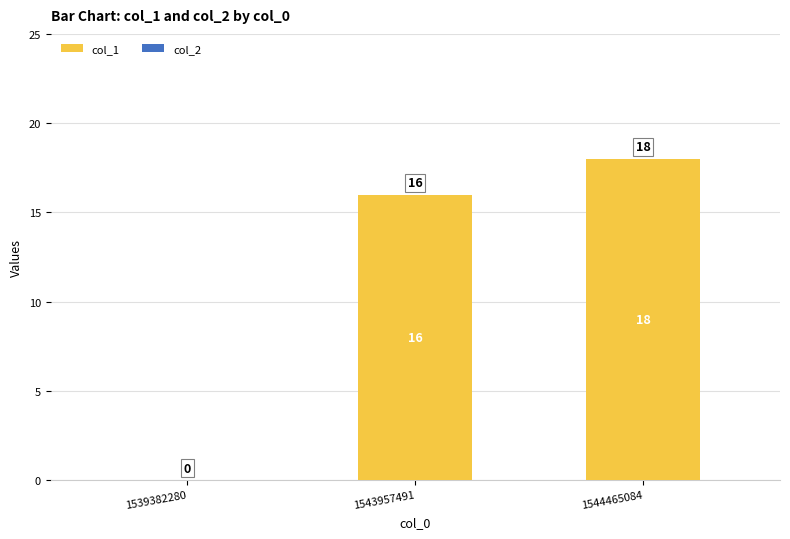

Where is the data nearest to the value 9?

1543957491